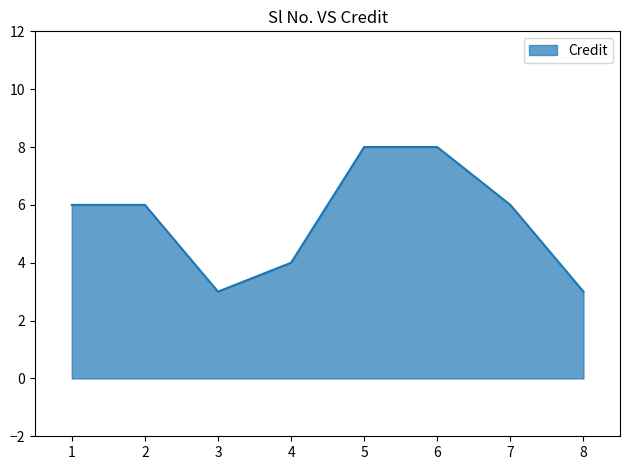

How many interior local valleys (lower than both neighbors) does the data have?

1